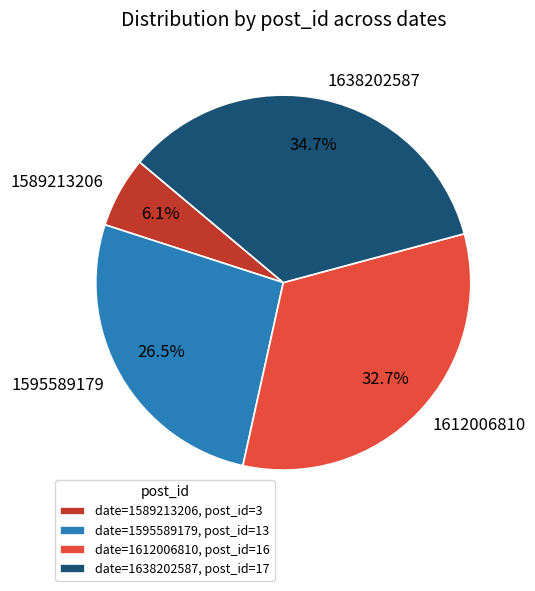

Does any single category account for the majority?

No